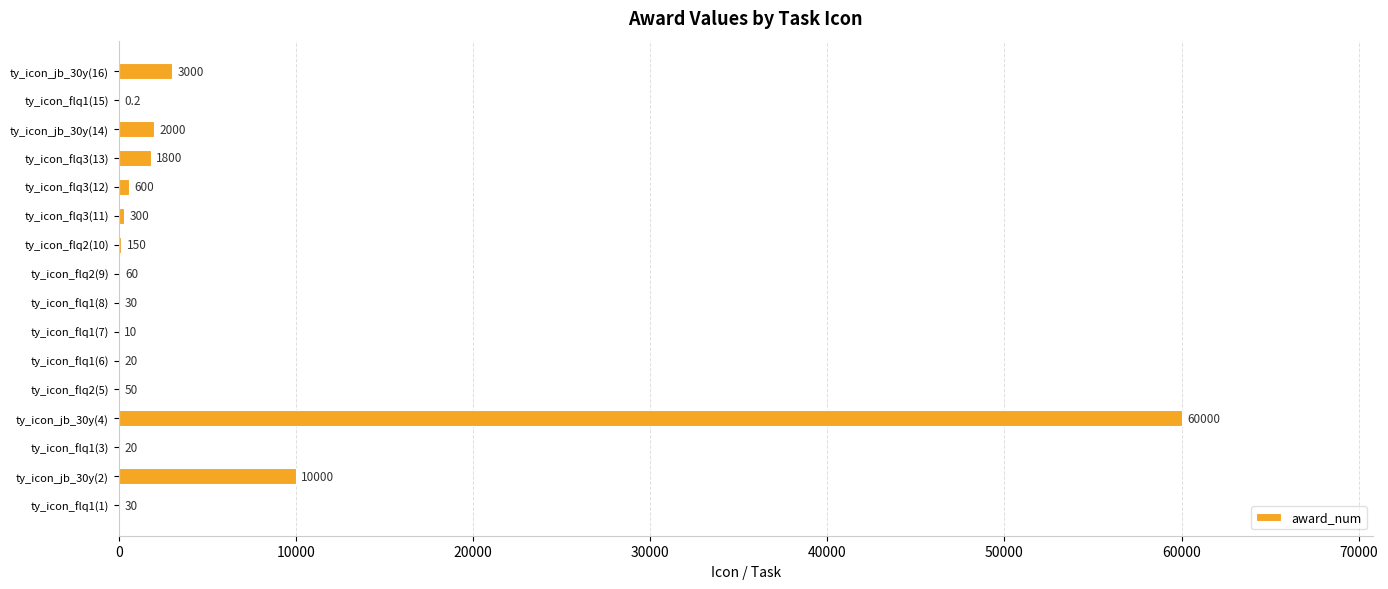

Are the bars horizontal?

Yes